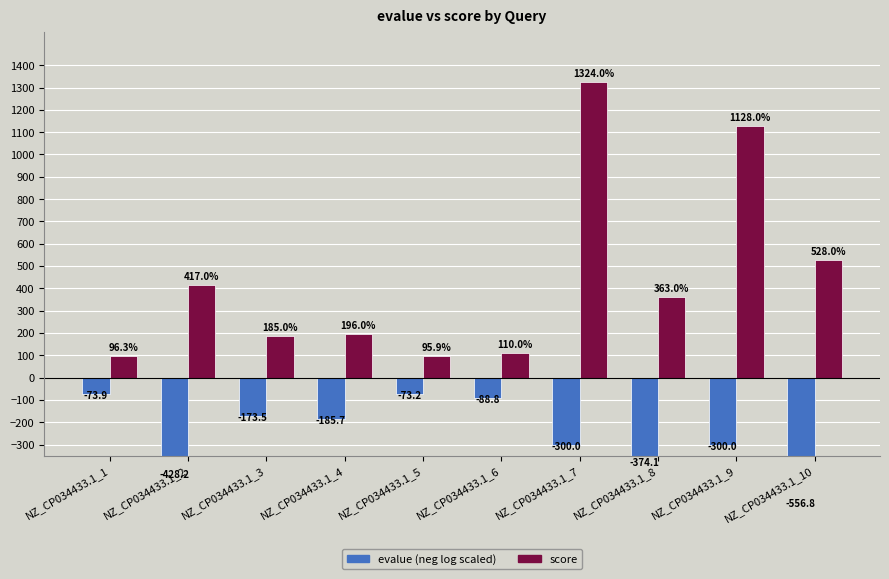

What is the total value across all series at NZ_CP034433.1_6?

21.2